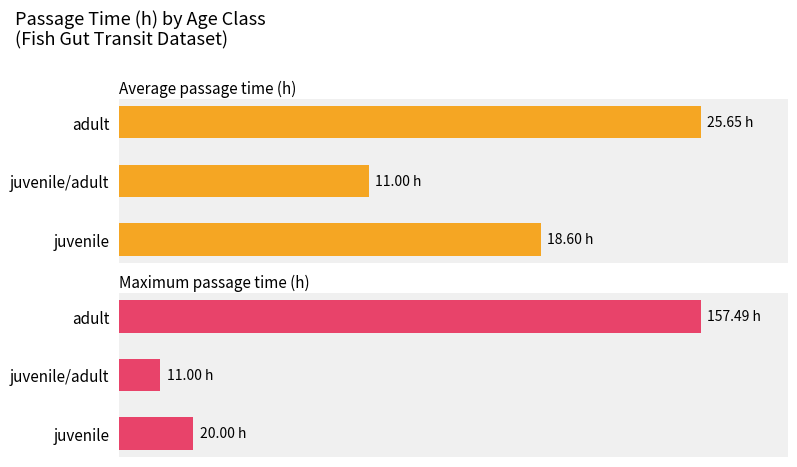

Reading left to right, transcribe all the data shown in this chart.

Average passage time (h): 18.6	11.0	25.6
Maximum passage time (h): 20.0	11.0	157.5